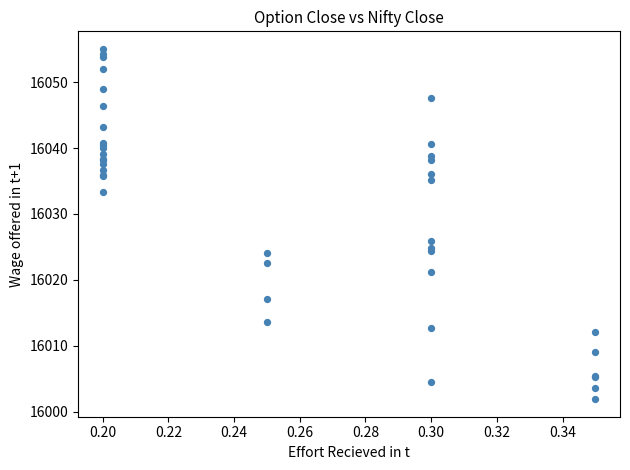

What Y value in the scatter plot is closest to 16028?

16025.9